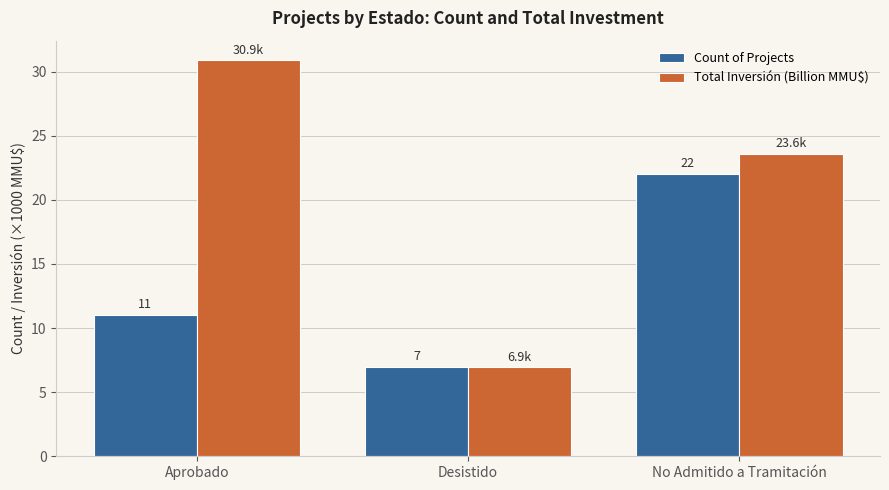

What is the value of the Count of Projects bar at the 3rd from the left?

22.0